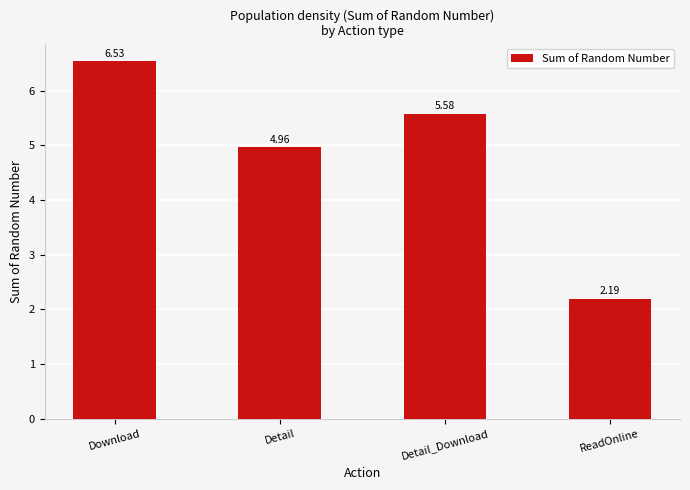

List the labels in order of value, smallest first.

ReadOnline, Detail, Detail_Download, Download